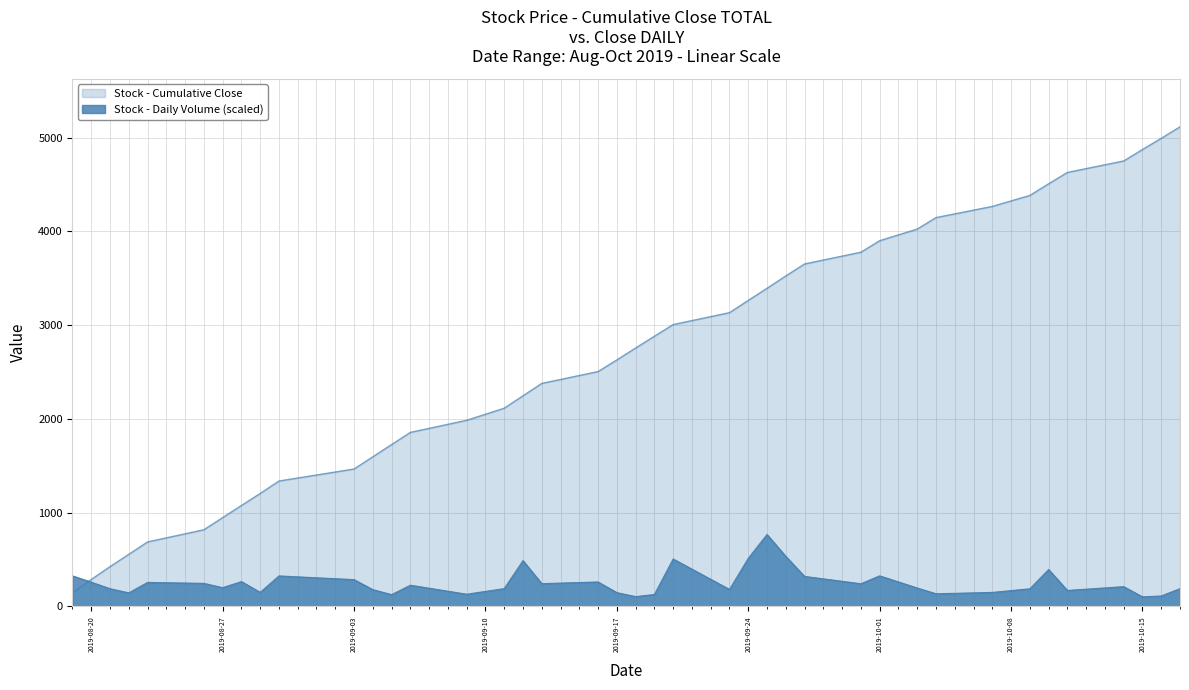

How many lines are shown in the chart?

2